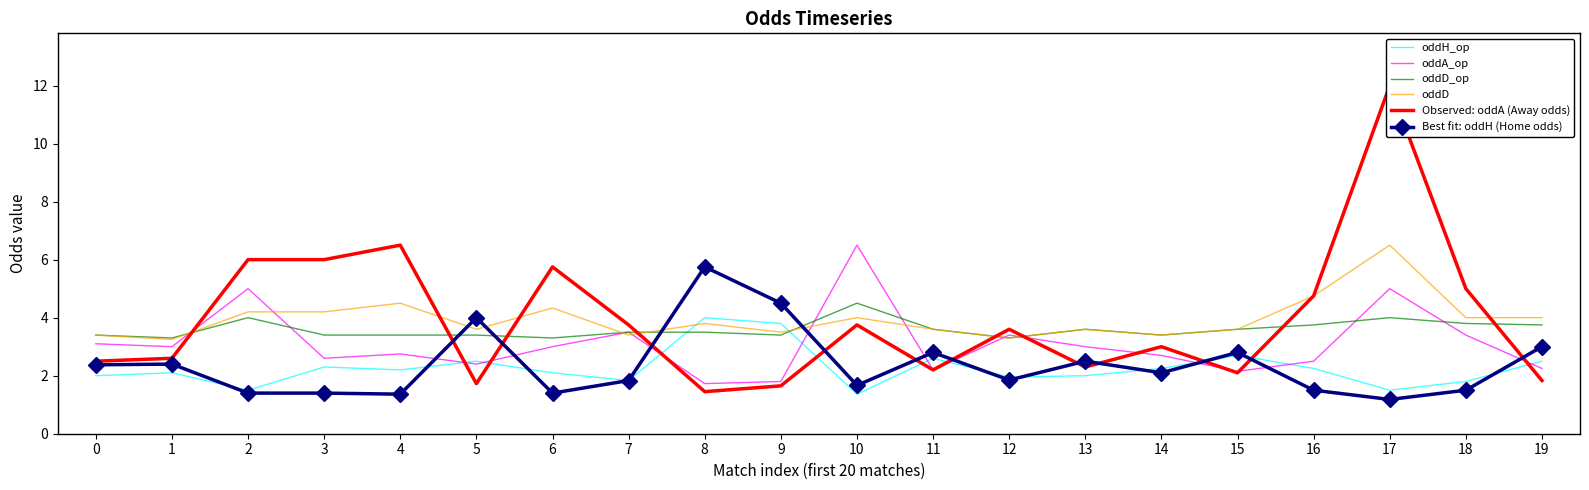

Is it true that Observed: oddA (Away odds) equals 0.4 at 5?

False